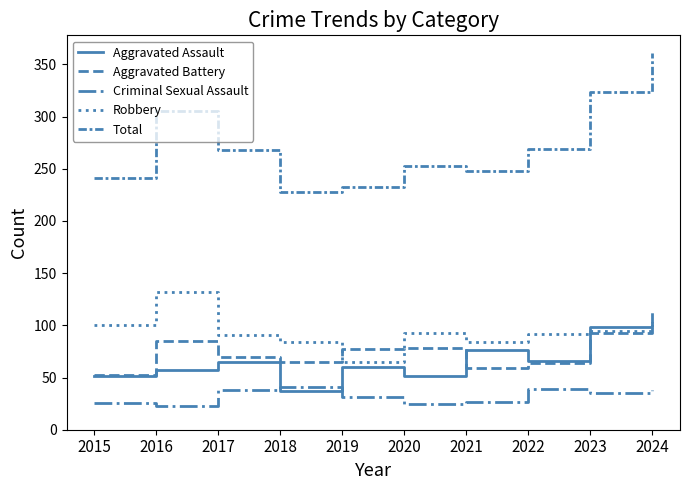

What is the approximate value of Aggravated Battery at 2022, to the nearest 10?

60